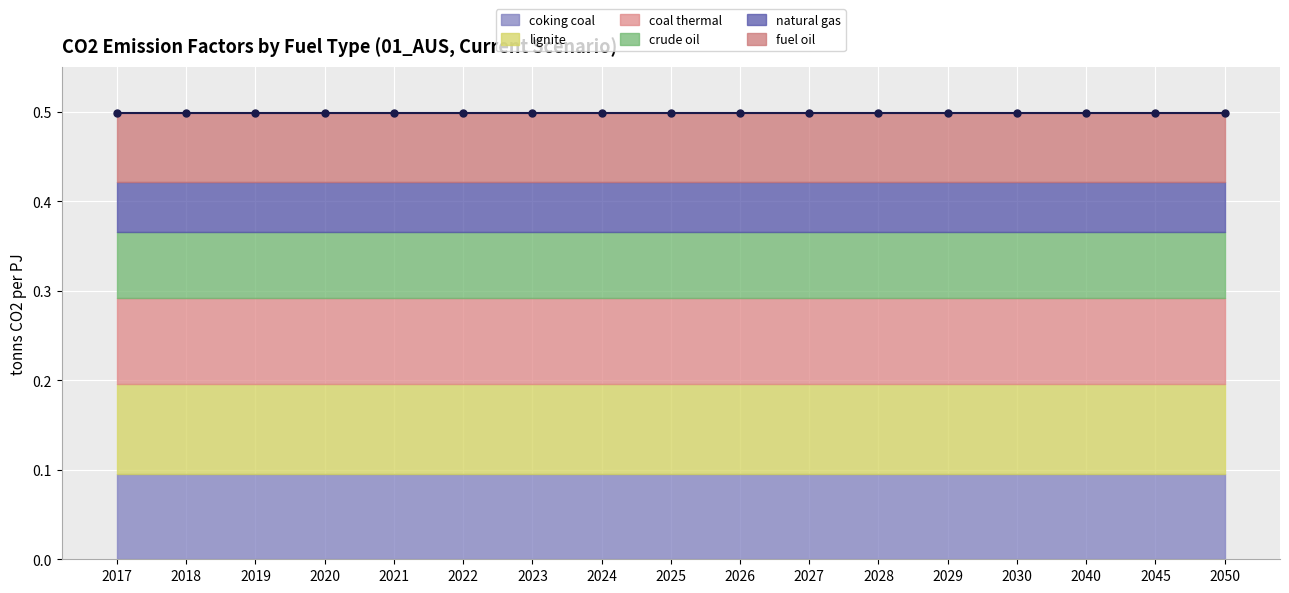

How many lines are shown in the chart?

6